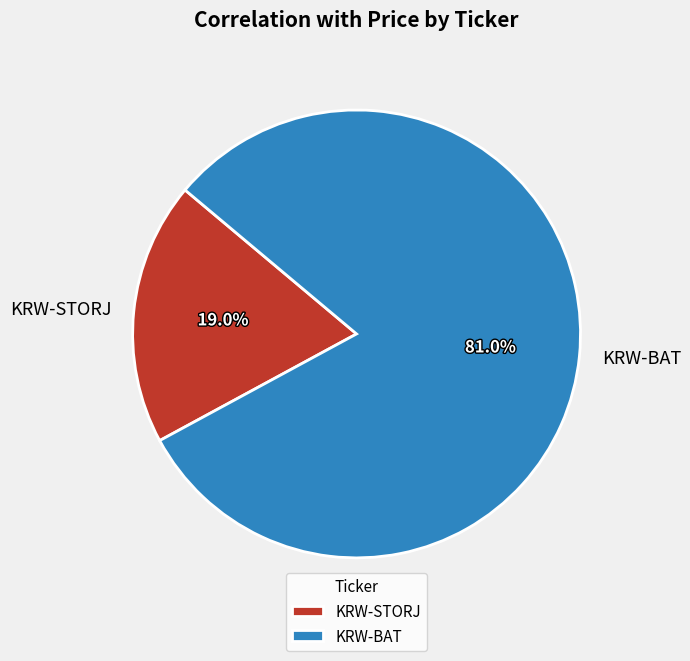

Does KRW-STORJ represent more than half of the total?

No